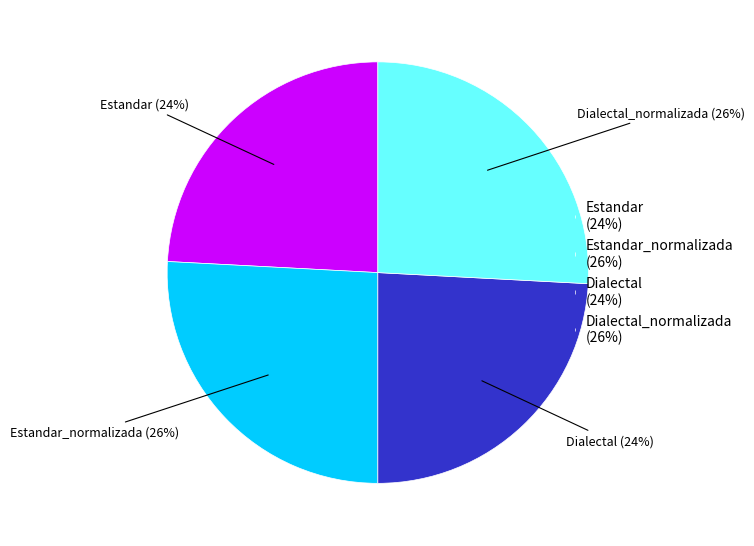

To the nearest percent, what percentage of the pie is Estandar (24%)?

24%